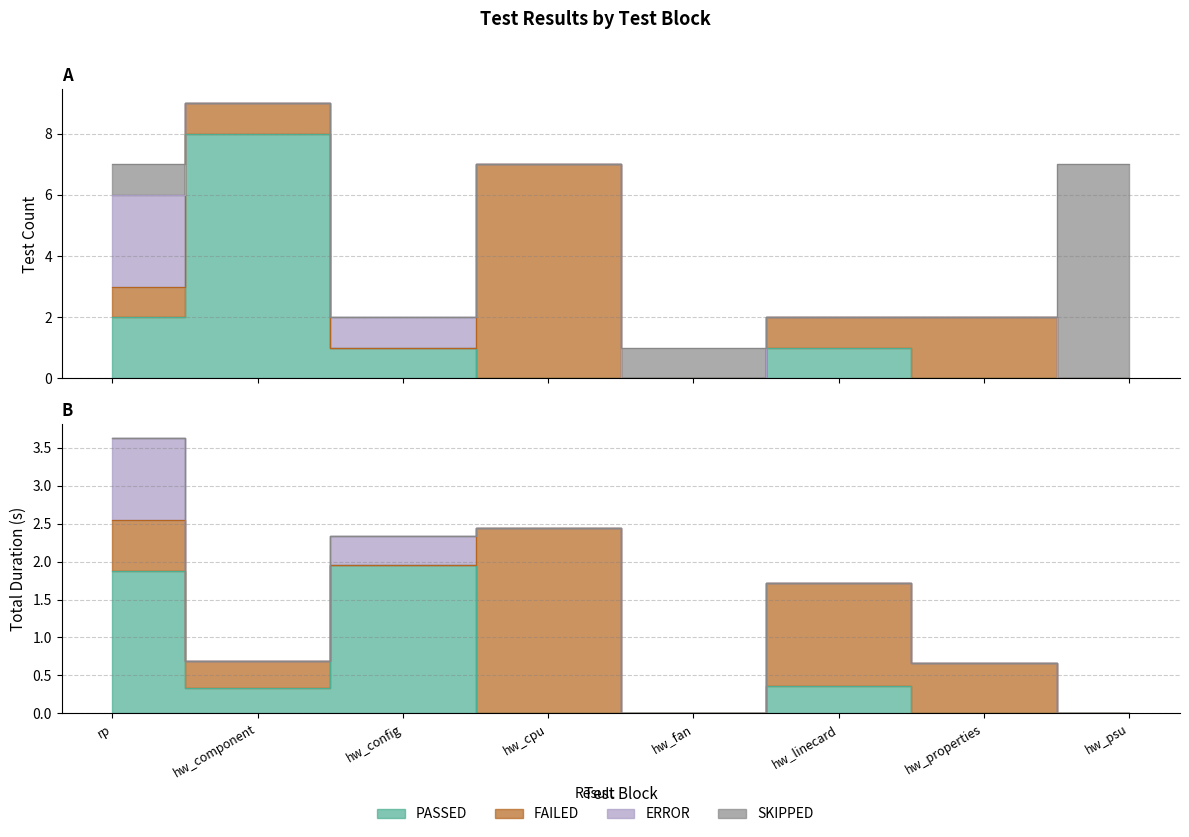

What position from the right is hw_linecard?

3